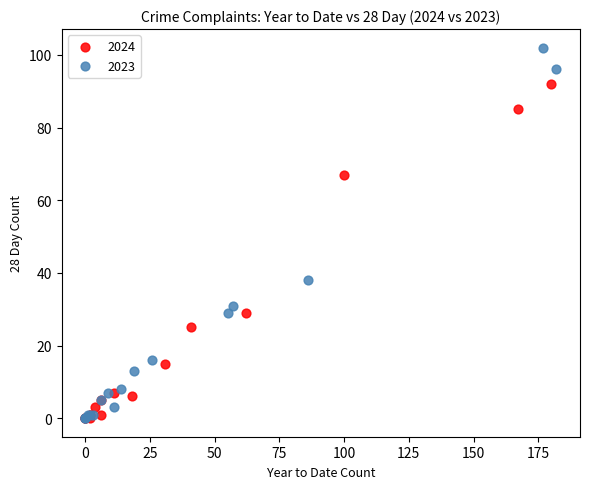

Which series reaches the maximum Y coordinate?

2023